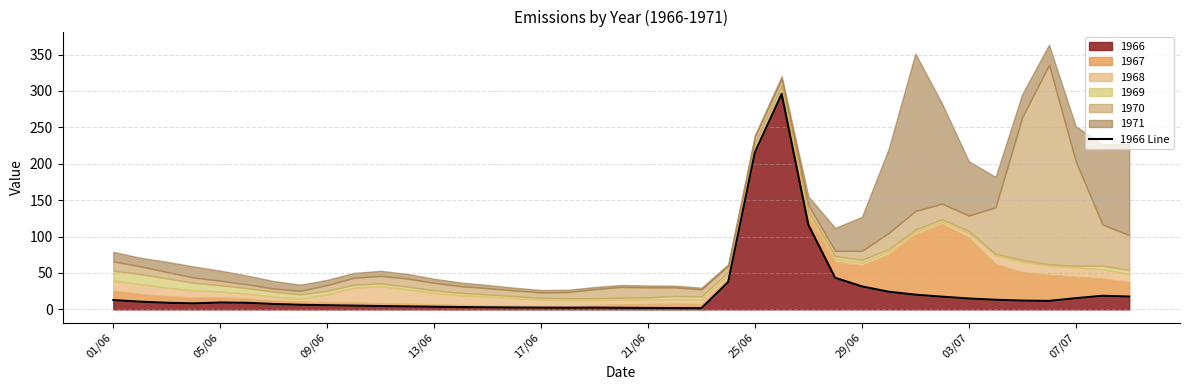

What is the maximum value for 1966?

295.9